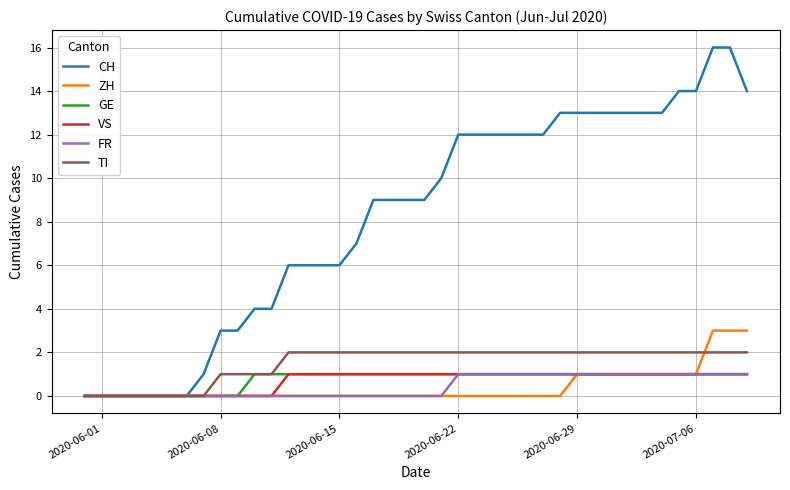

How many distinct data groups are displayed?

6